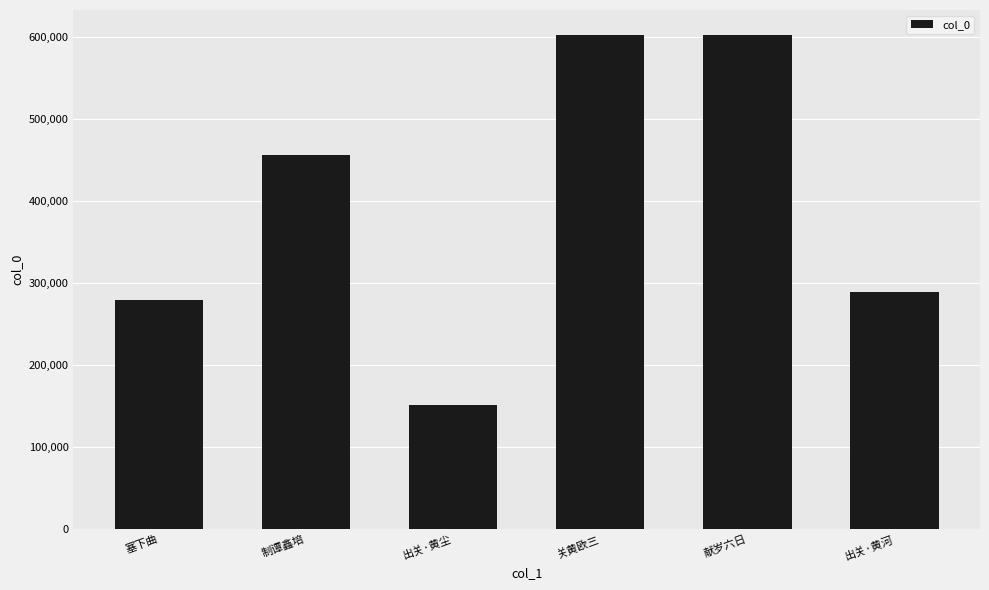

Is it true that the value at 制谭鑫培 is 456407?

True